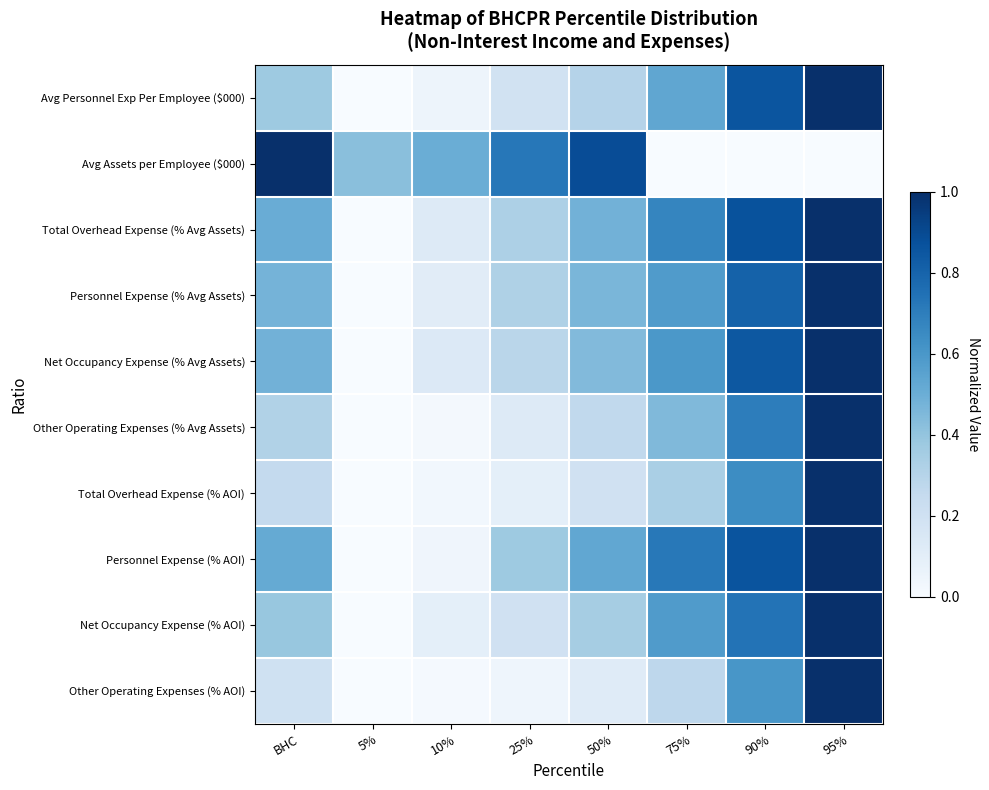

At how many categories does at least one series exceed 0?

8